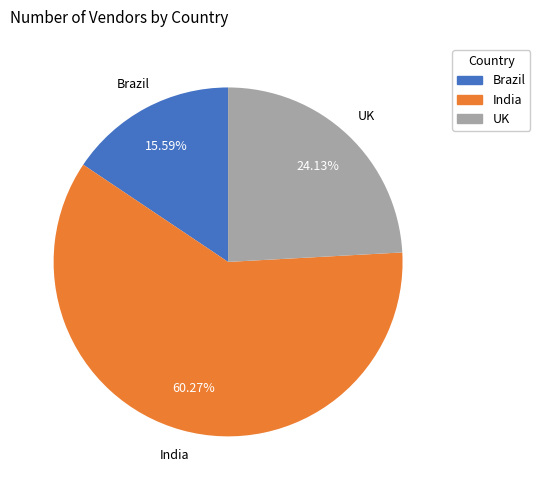

Is the sum of UK and Brazil greater than half?

No